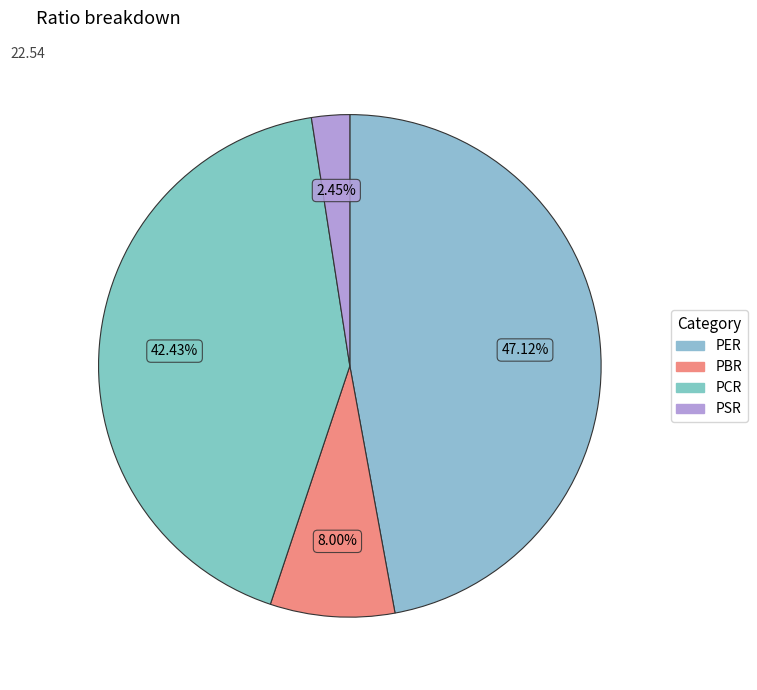

Is there a majority slice in this chart?

No